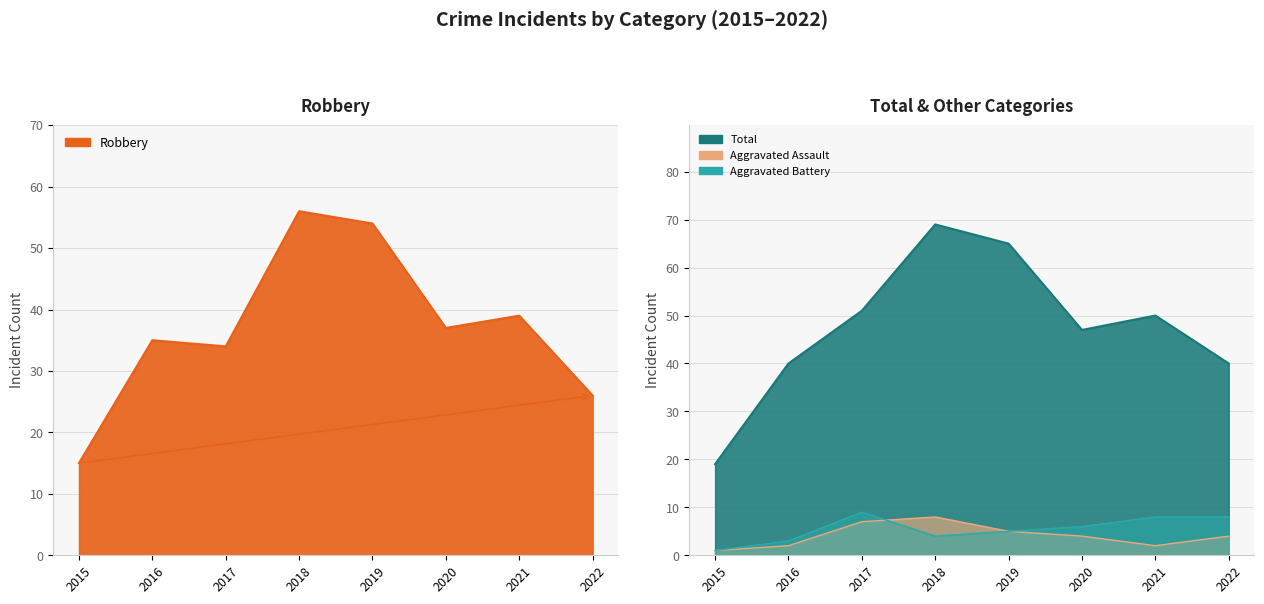

The Aggravated Battery series shows 5 at 2021. True or false?

False